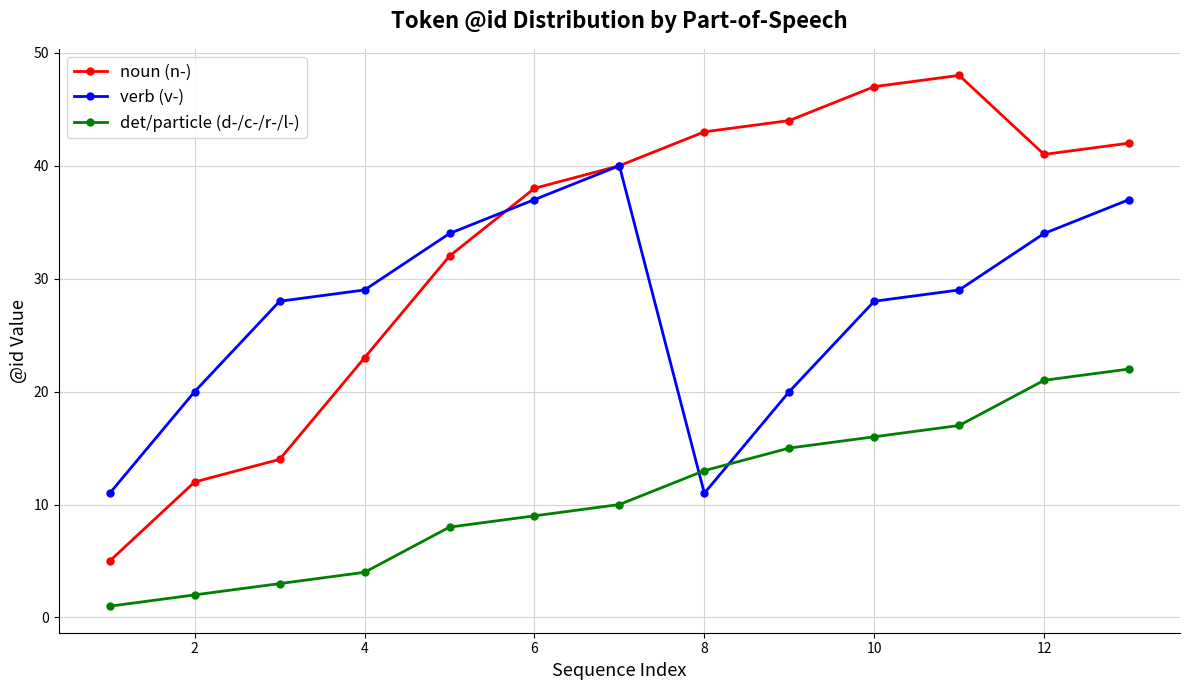

List the series in order of their peak value, lowest first.

det/particle (d-/c-/r-/l-), verb (v-), noun (n-)